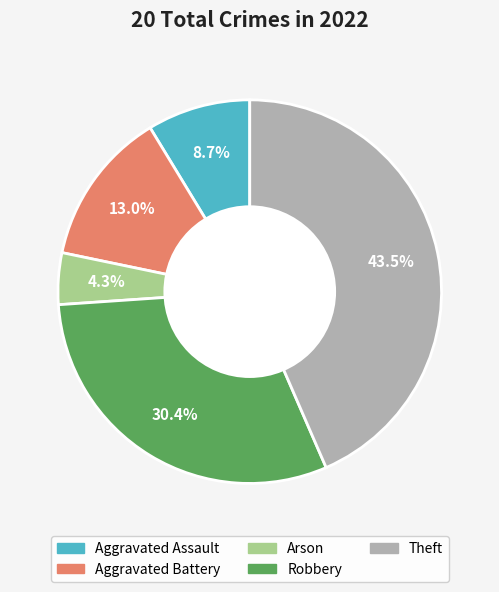

What is the largest slice in the pie chart?

Theft